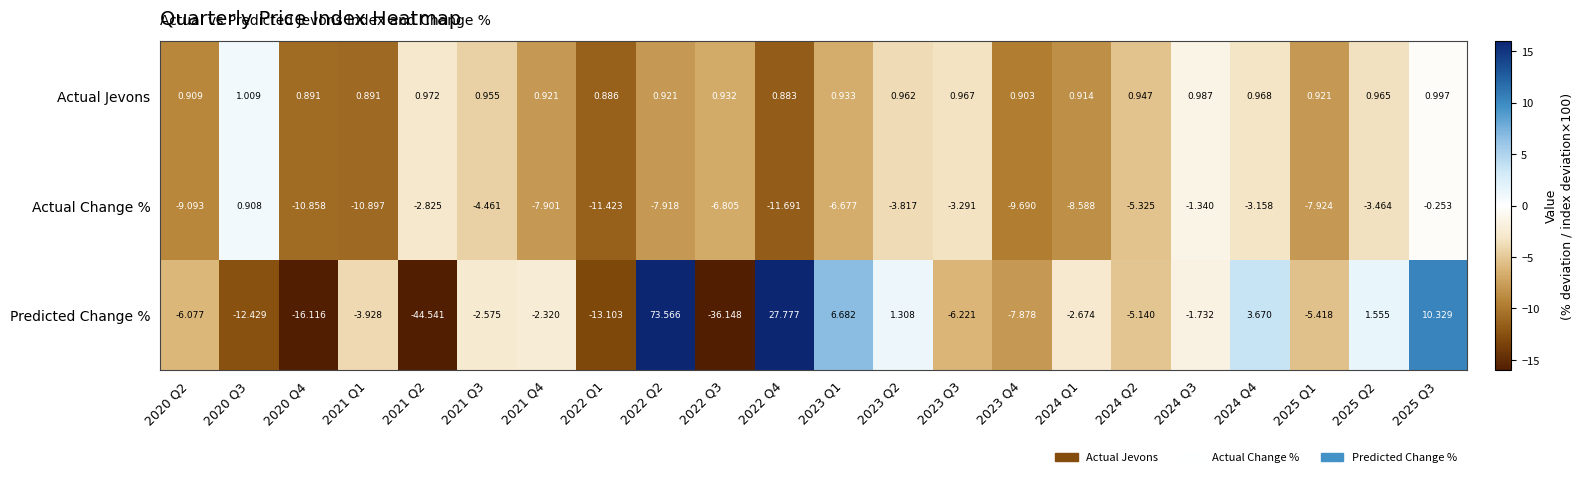

Which series has the largest total across all categories?

Actual Jevons